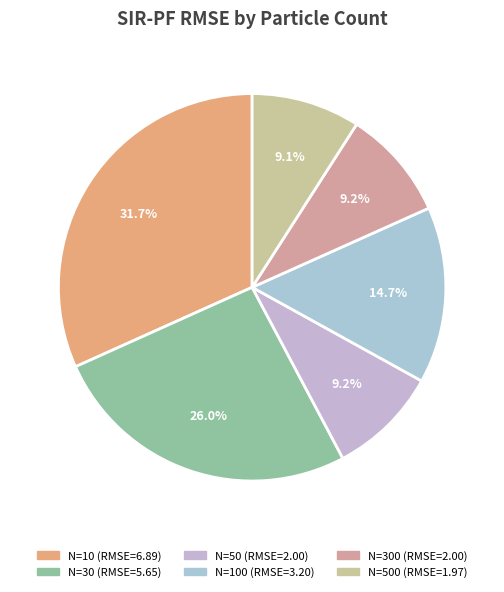

To the nearest percent, what is the difference between the largest and smallest slice percentages?

23%